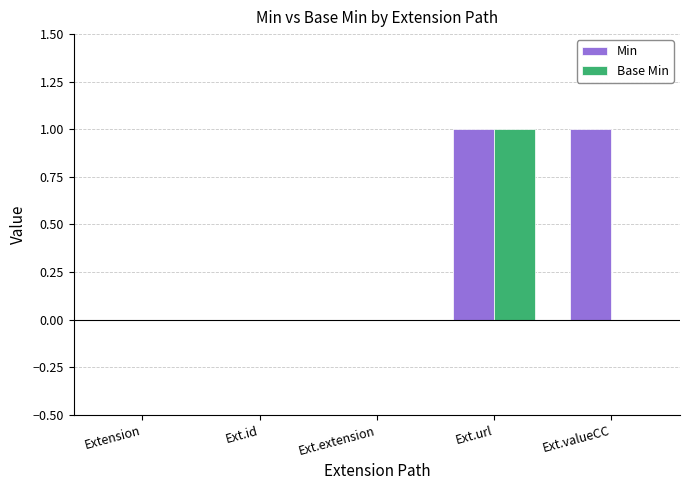

Which series has the largest total across all categories?

Min